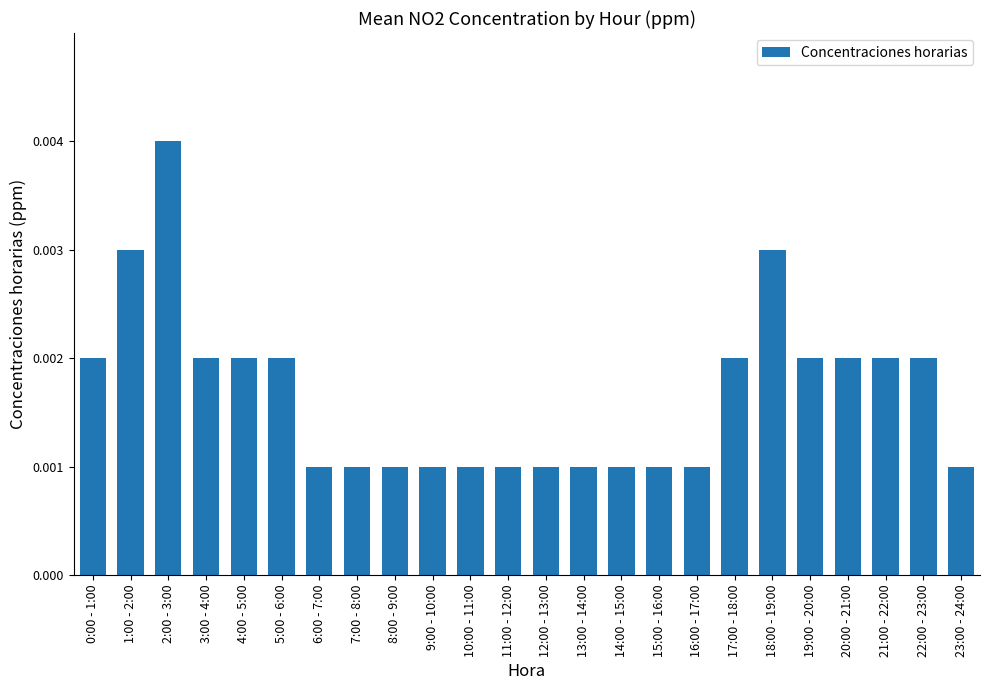

Which label corresponds to the largest value in the chart?

2:00 - 3:00